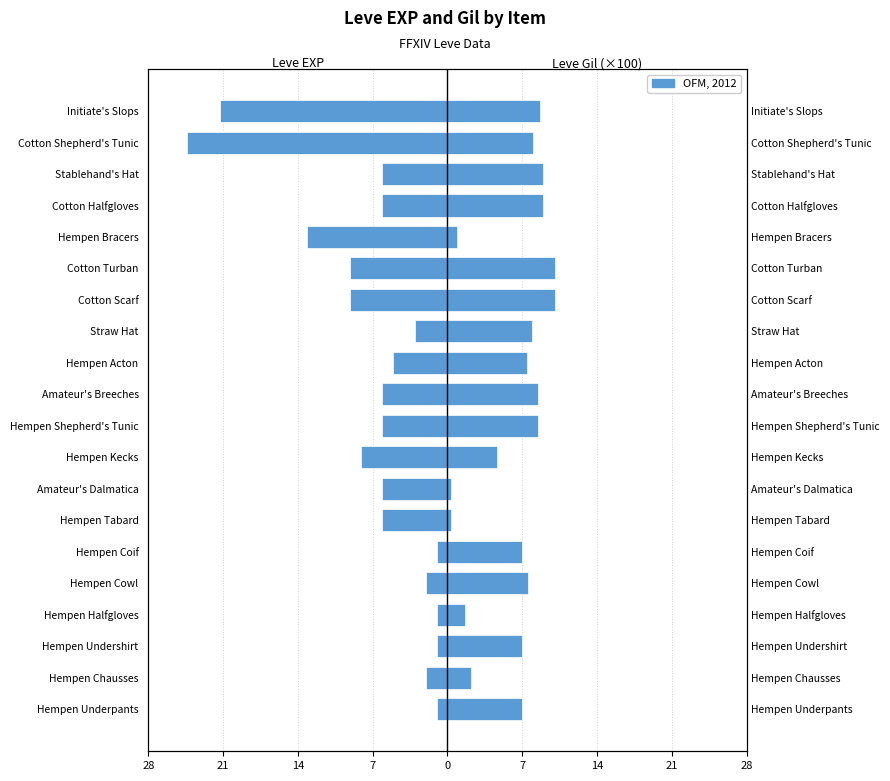

Reading left to right, what are all the values shown in this chart?

Leve EXP: -1.0	-2.0	-1.0	-1.0	-2.0	-1.0	-6.0	-6.0	-8.0	-6.0	-6.0	-5.0	-3.0	-9.0	-9.0	-13.0	-6.0	-6.0	-24.0	-21.0
Leve Gil (×100): 6.9	2.2	6.9	1.6	7.4	6.9	0.3	0.3	4.6	8.4	8.4	7.3	7.8	9.9	9.9	0.9	8.8	8.8	7.9	8.5